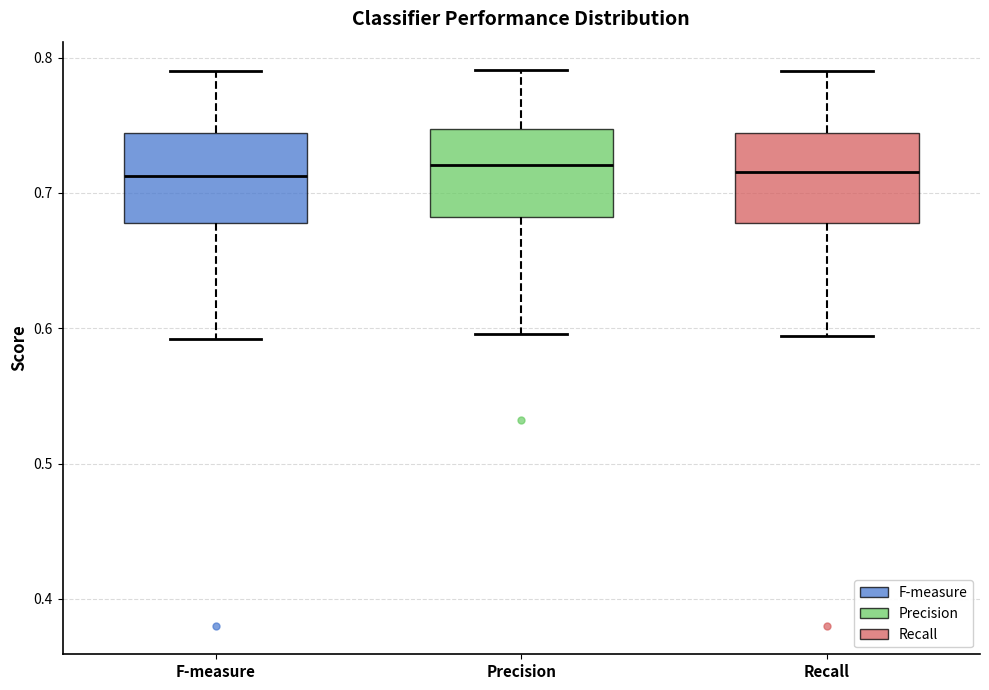

Reading left to right, read every box against the y-axis: the position of its median line, the range the box covers, and the ends of its whiskers. The values are not printed on the chart, so give them approximately, as read against the axis.

F-measure: median 0.71, box 0.68 to 0.74, whiskers 0.59 to 0.79
Precision: median 0.72, box 0.68 to 0.75, whiskers 0.60 to 0.79
Recall: median 0.72, box 0.68 to 0.74, whiskers 0.59 to 0.79